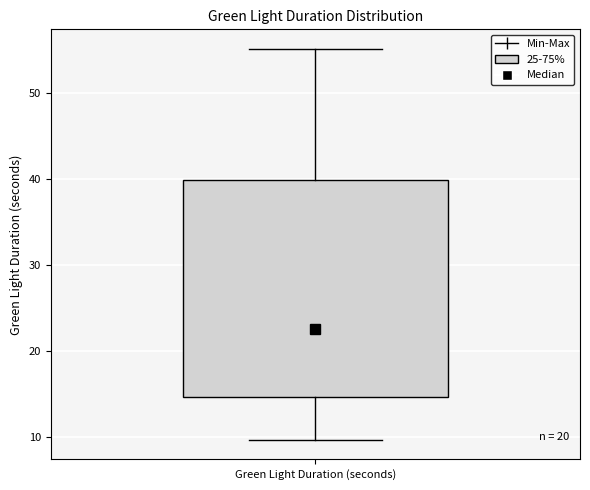

Transcribe this box plot: give where the median line is, the range the box spans, and where the two whiskers end, as read against the y-axis. The values are not printed on the chart, so give them approximately, as read against the axis.

median 23, box 15 to 40, whiskers 10 to 55